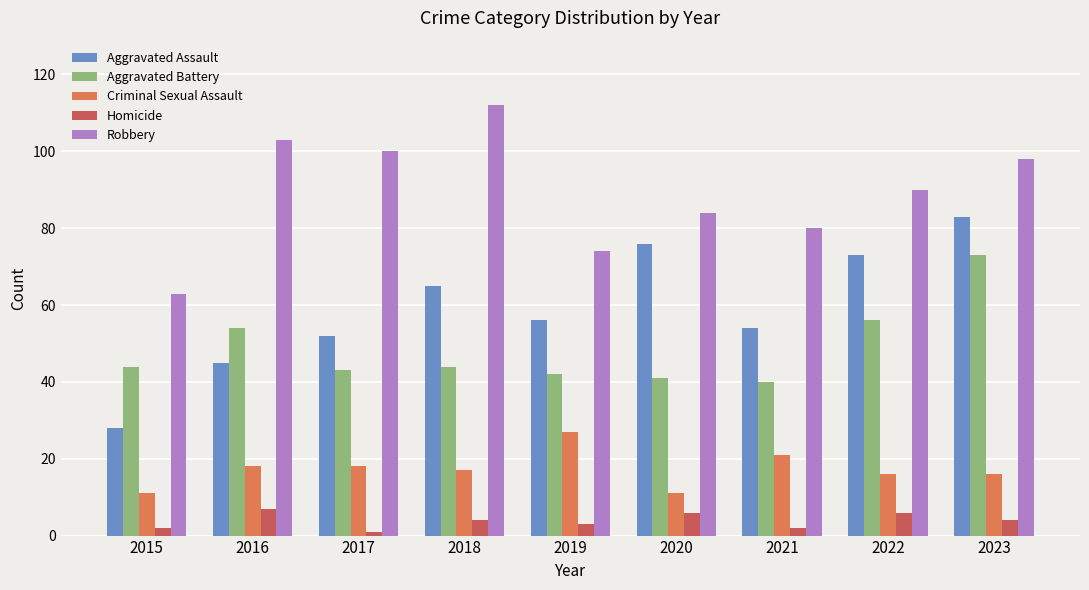

What is the highest value of the Homicide series?

7